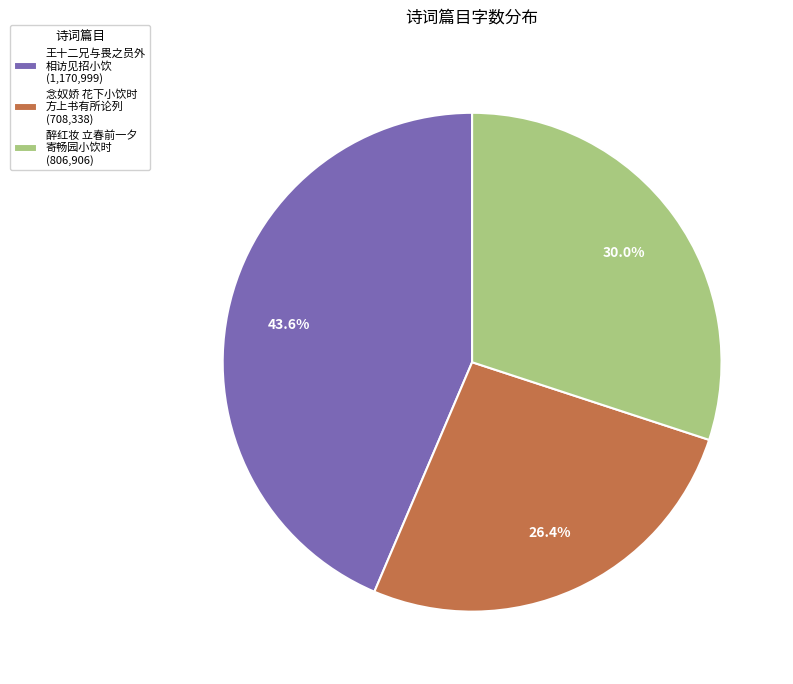

What is the ratio of the value at 王十二兄与畏之员外 相访见招小饮 (1,170,999) to the value at 醉红妆 立春前一夕 寄畅园小饮时 (806,906)?

1.5